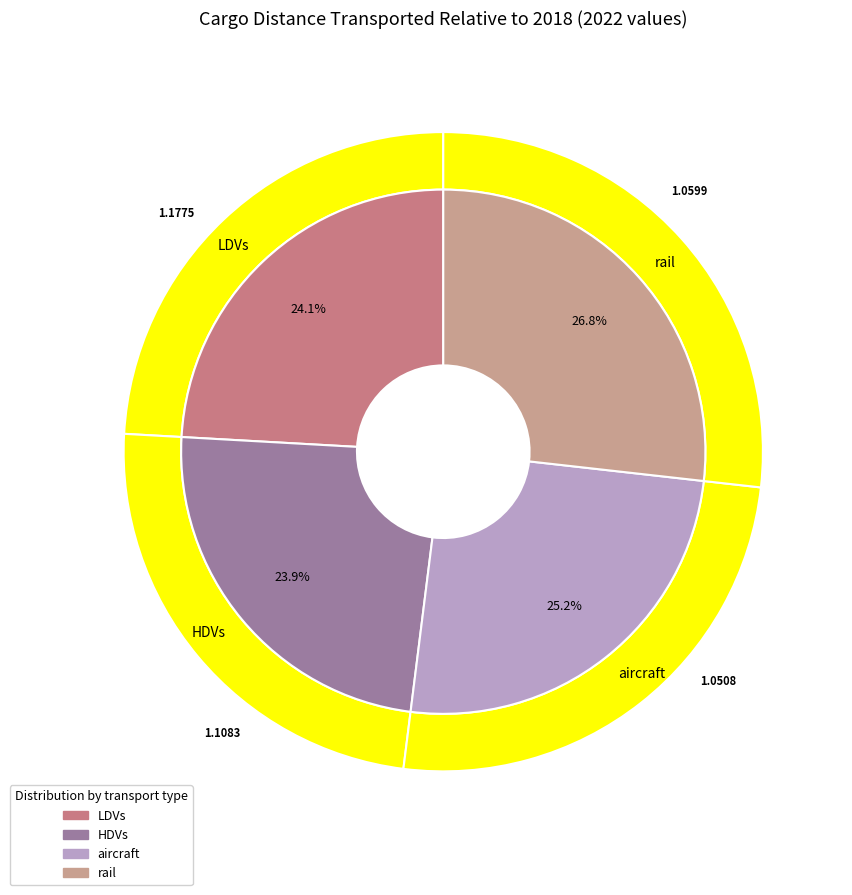

Is it true that HDVs is 34% of the pie?

False